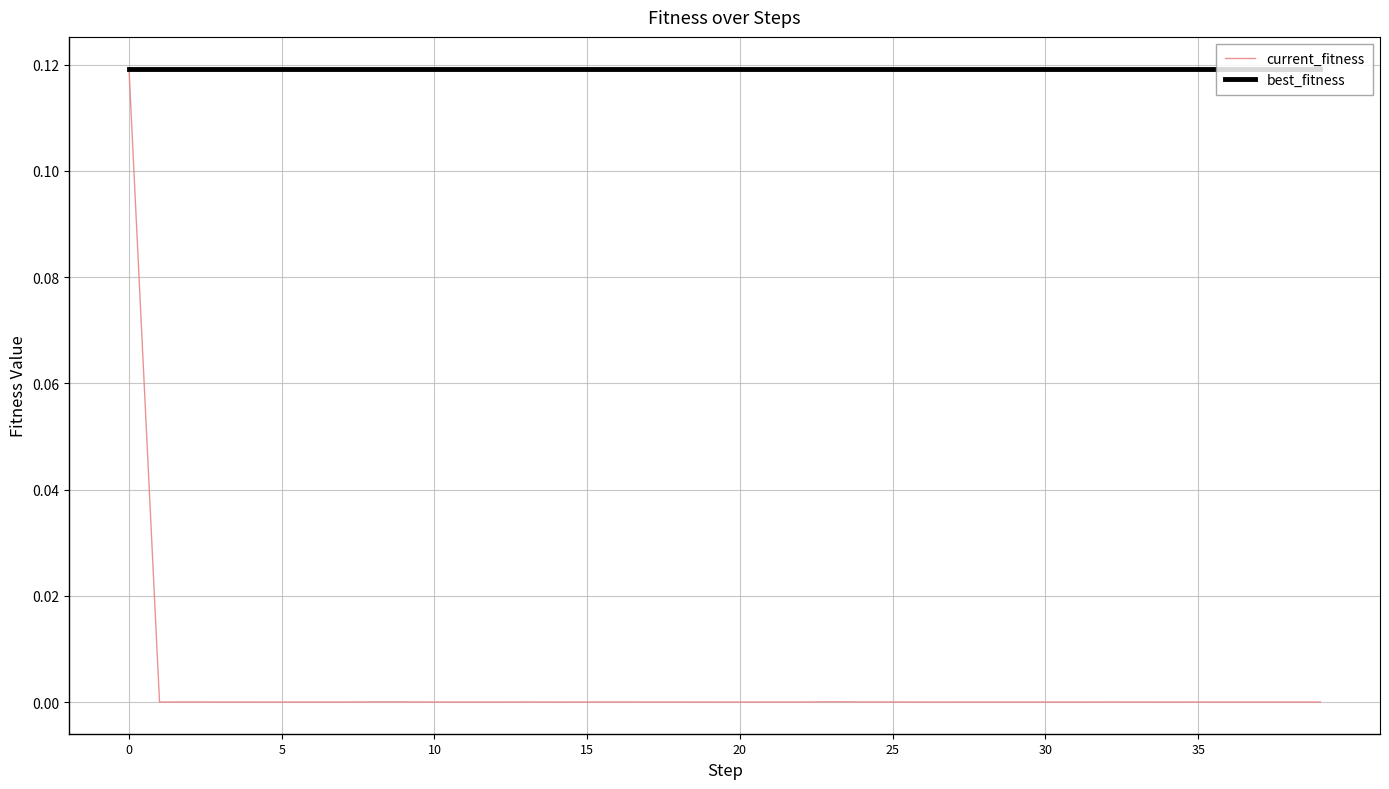

Which series has the largest total across all categories?

best_fitness